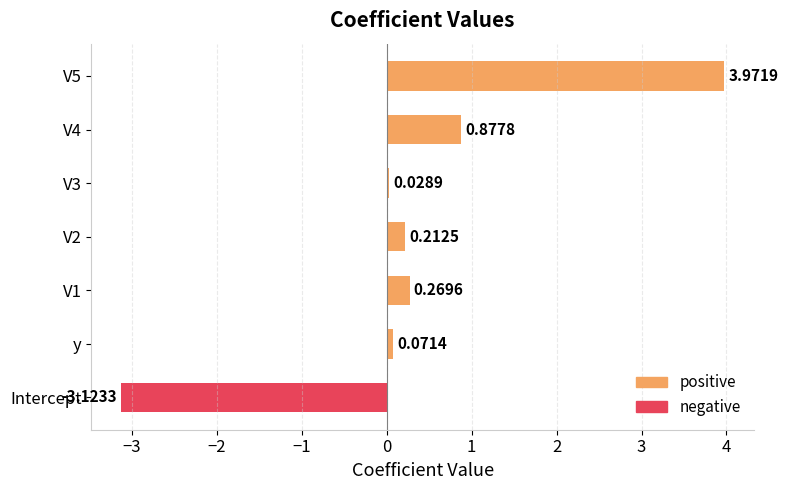

Which series has the largest range (max minus min)?

positive